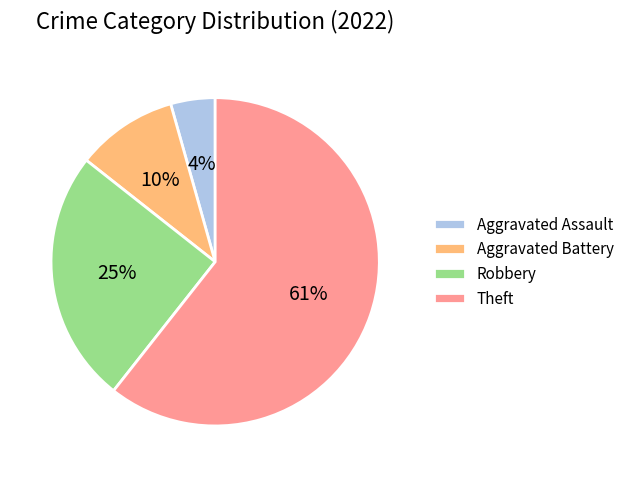

Which has a higher value, Theft or Robbery?

Theft